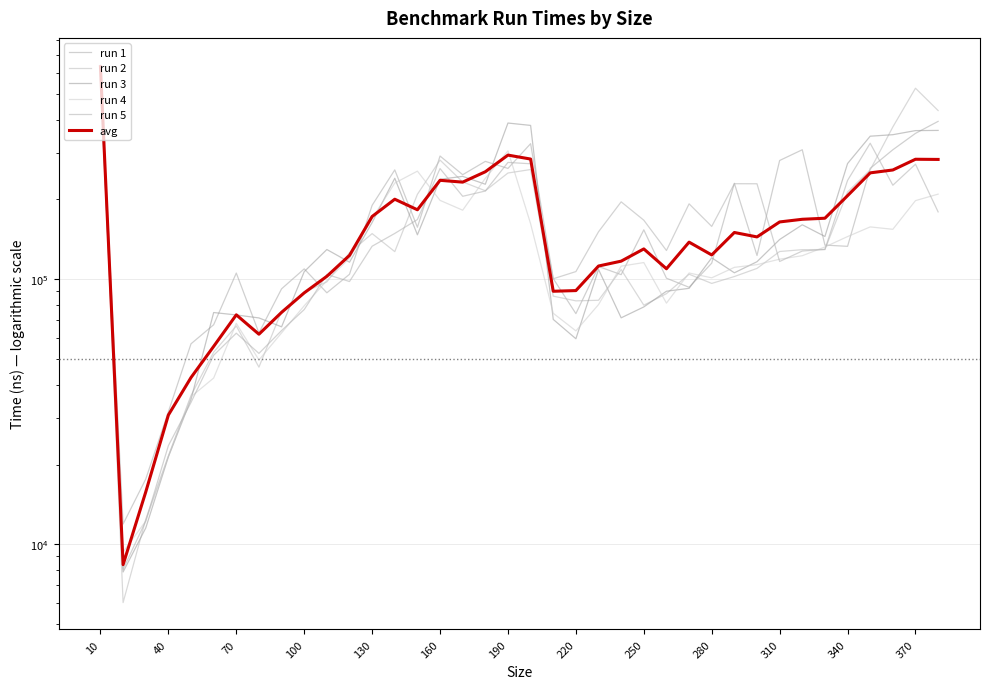

The run 2 series shows 285625.9 at 17. True or false?

False